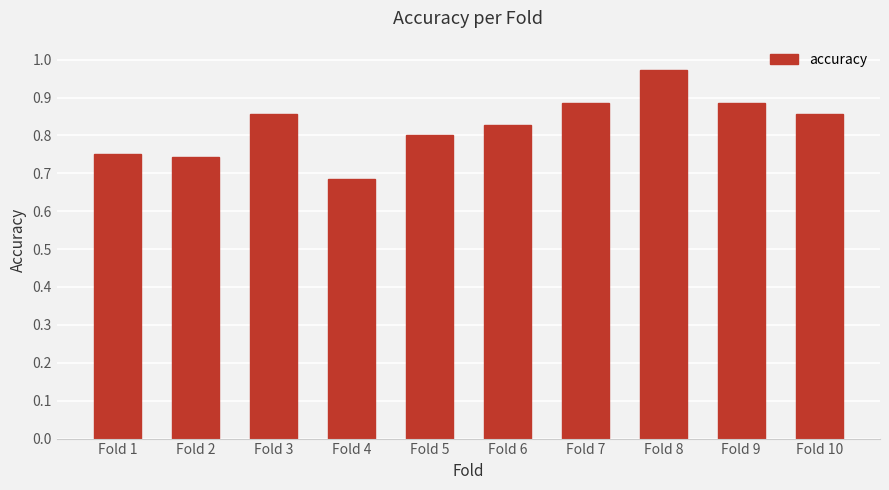

Where is the data nearest to the value 0?

Fold 4